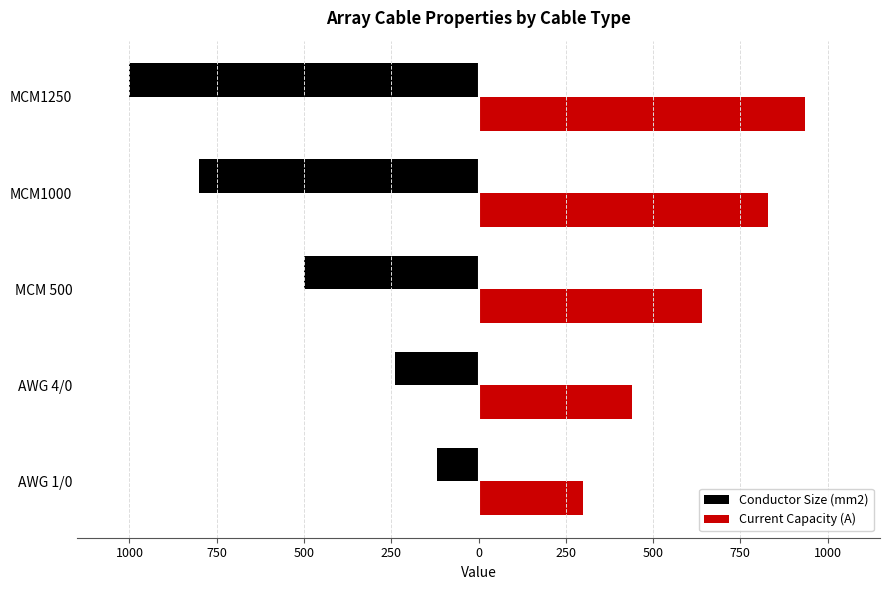

What are all the series names shown in the legend?

Conductor Size (mm2), Current Capacity (A)